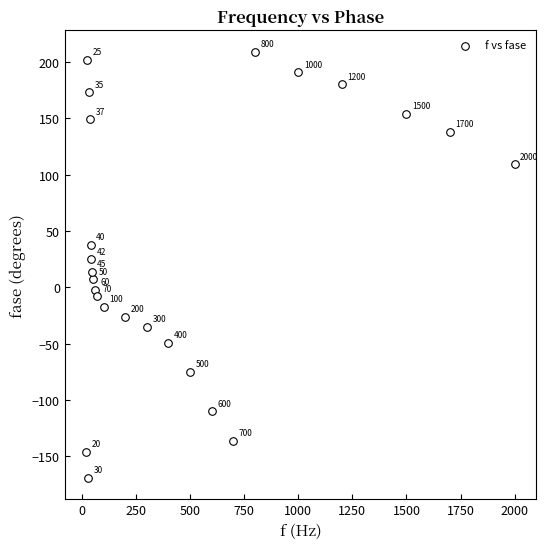

What Y value in the scatter plot is closest to 20?

25